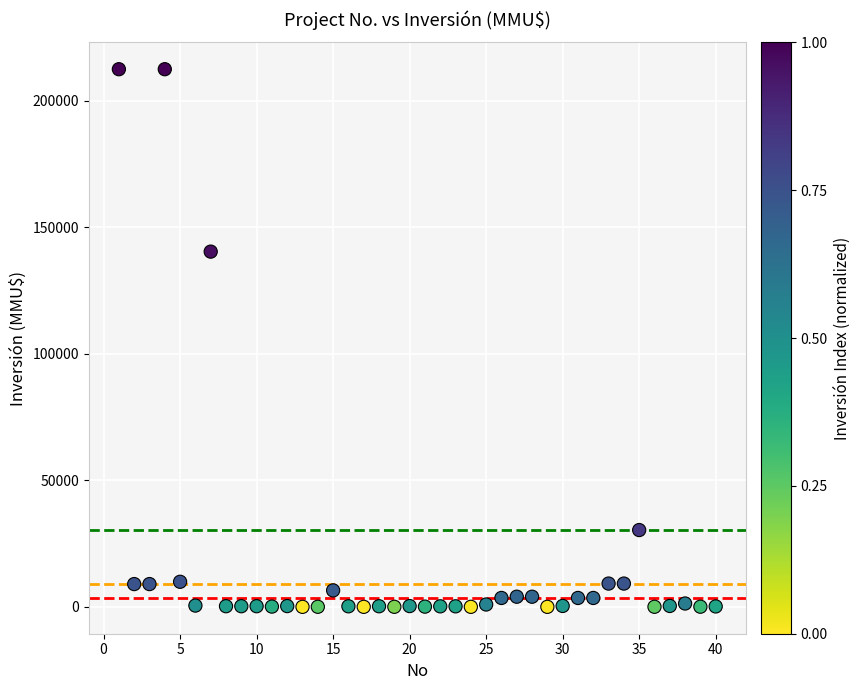

What is the range of X values (max minus min)?

39